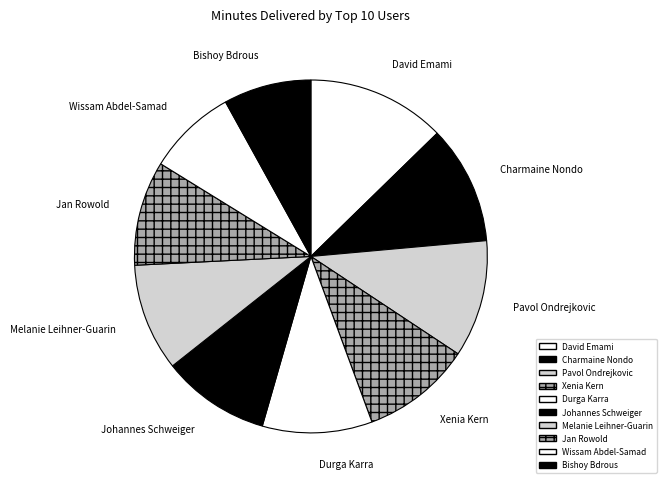

The Durga Karra slice represents 19% of the pie. True or false?

False